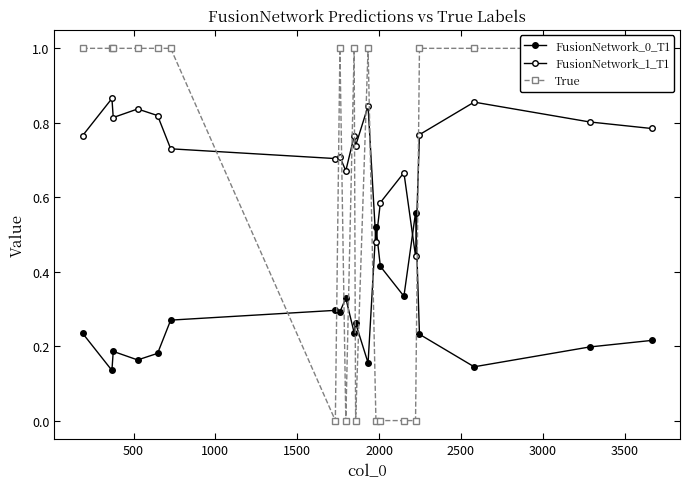

What is the total value across all series at 1500?

2.0